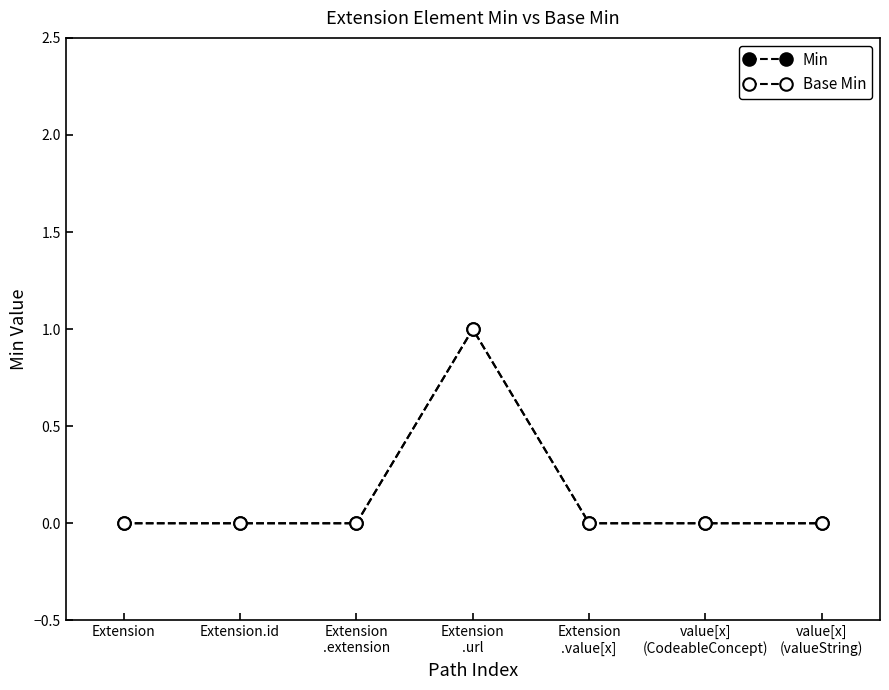

What is the label of the 4th point from the left?

Extension
.url